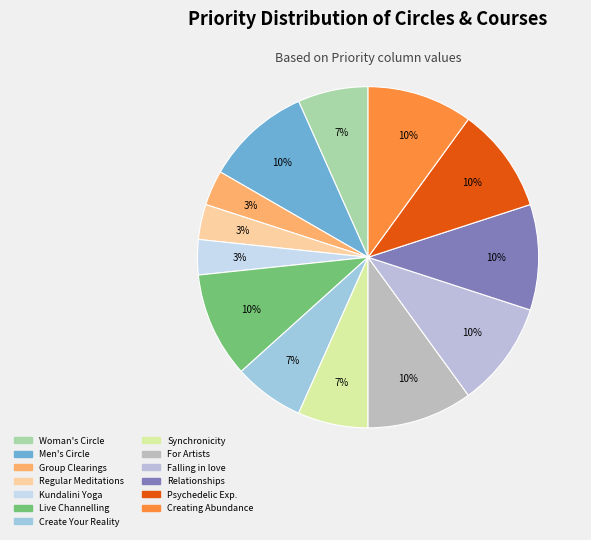

To the nearest percent, what is the combined percentage of Create Your Reality and Creating Abundance?

17%